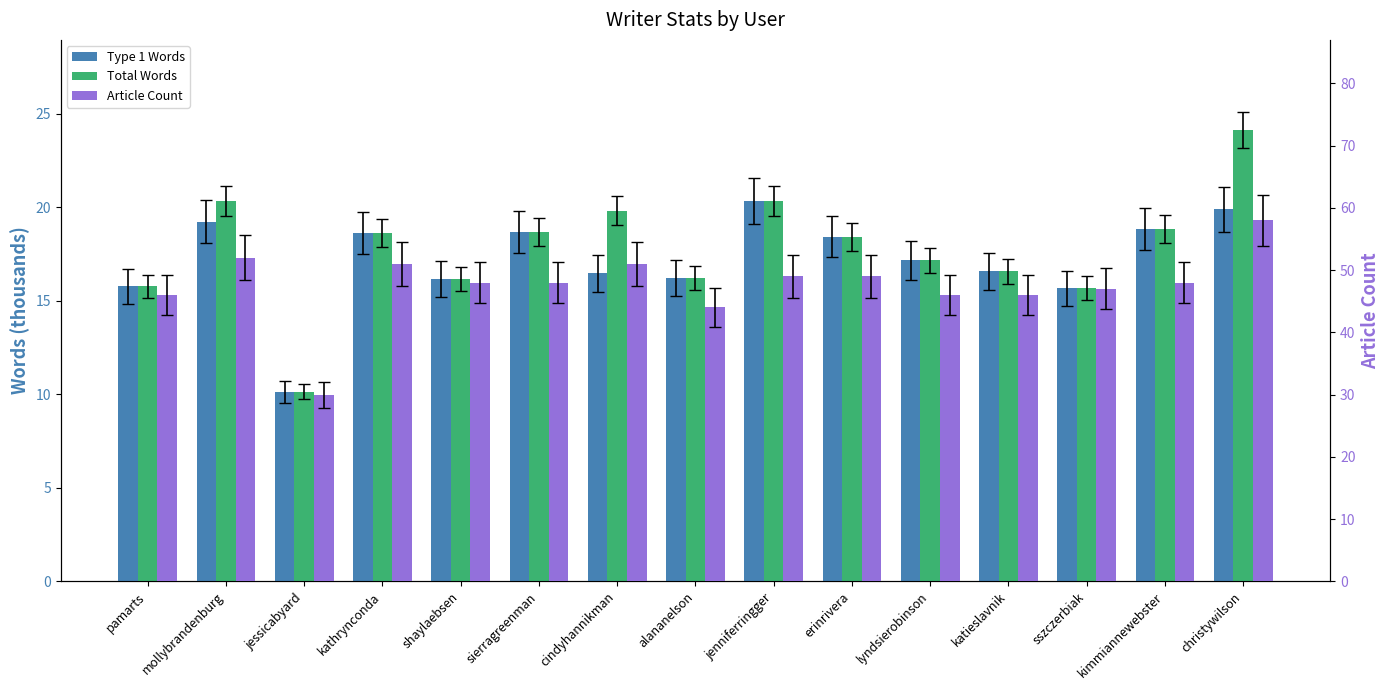

What is the label of the 4th bar from the right?

katieslavnik